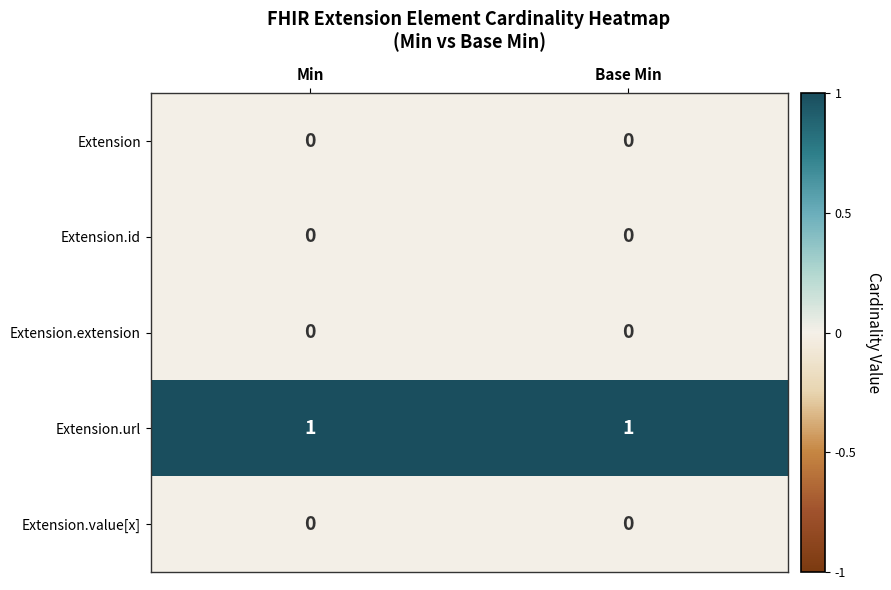

At how many categories does at least one series exceed 0?

2